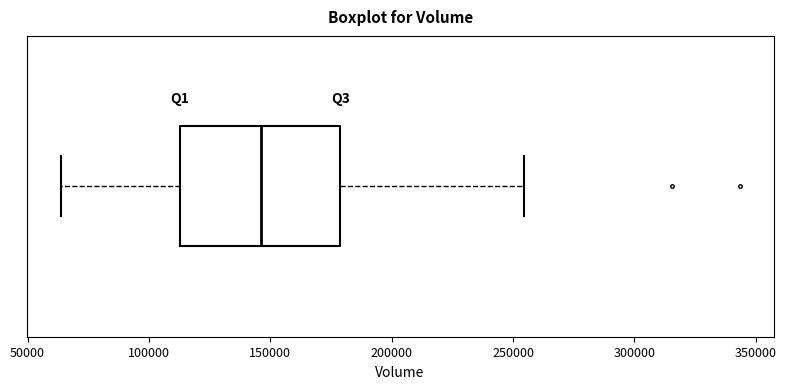

Transcribe this box plot: give where the median line is, the range the box spans, and where the two whiskers end, as read against the x-axis. The values are not printed on the chart, so give them approximately, as read against the axis.

median 145000, box 115000 to 180000, whiskers 65000 to 255000